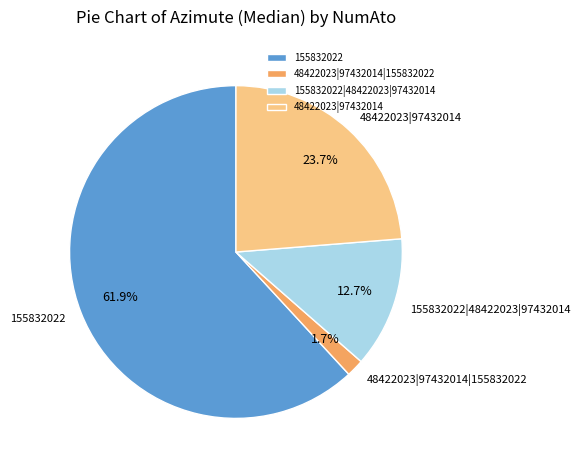

Is the sum of 48422023|97432014 and 155832022 greater than half?

Yes